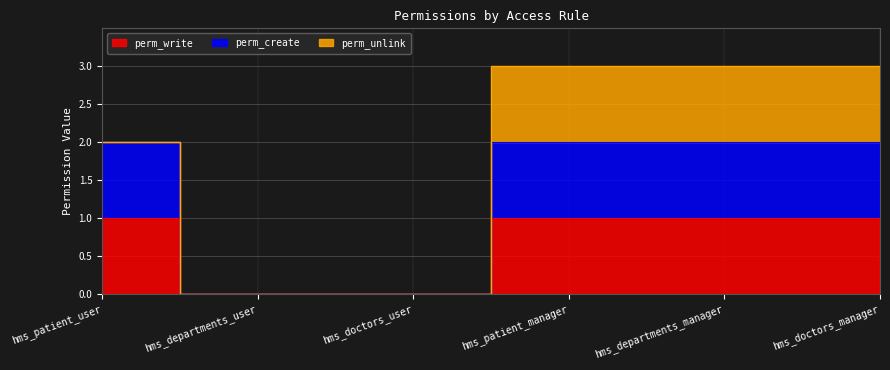

Does the chart have visible grid lines?

Yes